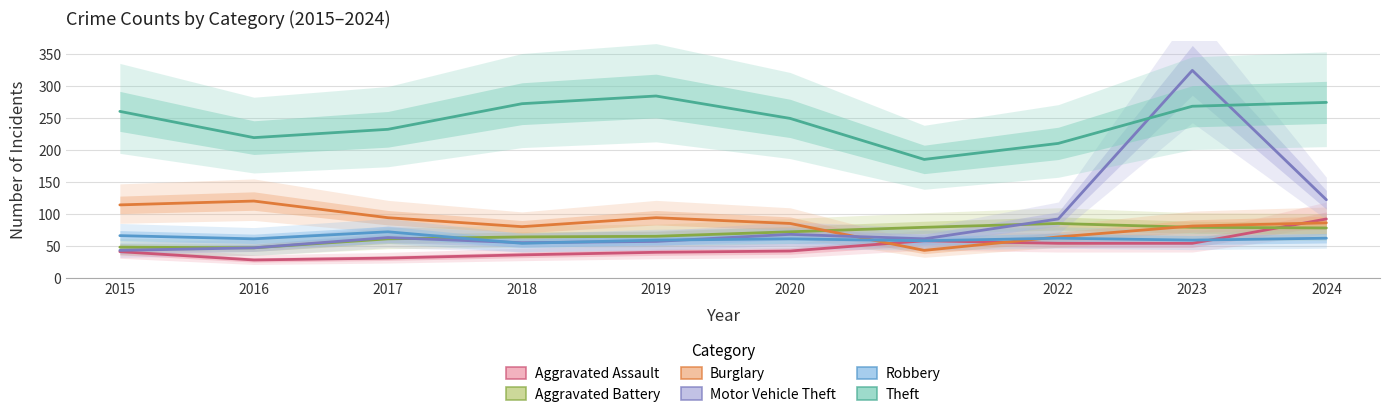

List the labels in order of Motor Vehicle Theft value, smallest first.

2015, 2016, 2018, 2019, 2021, 2017, 2020, 2022, 2024, 2023